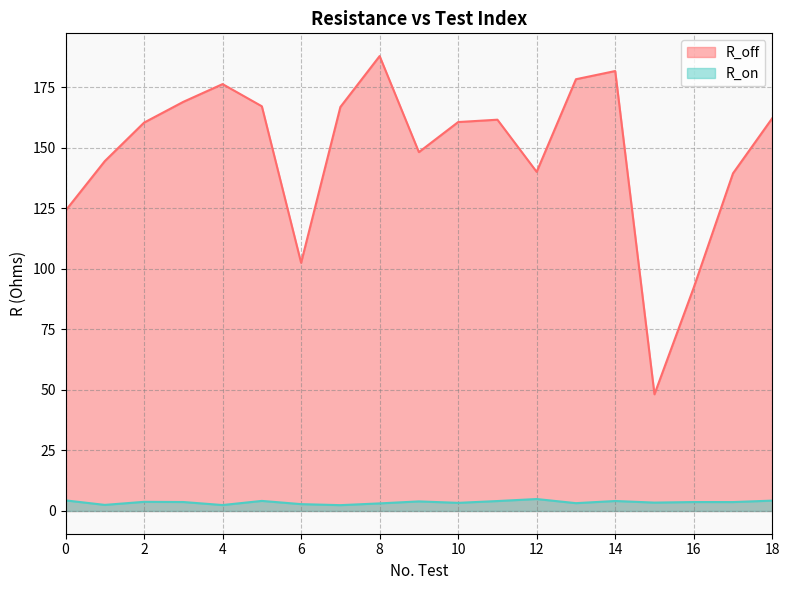

How many lines are shown in the chart?

2